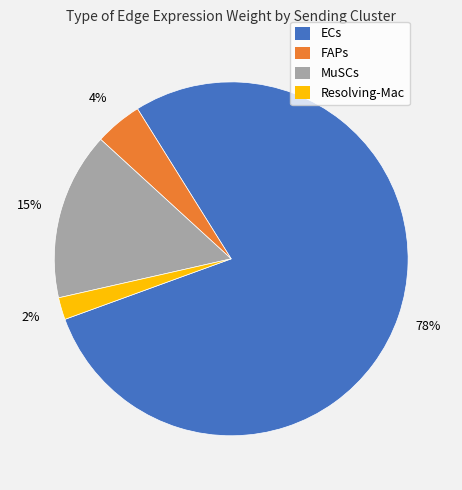

Is there a majority slice in this chart?

Yes